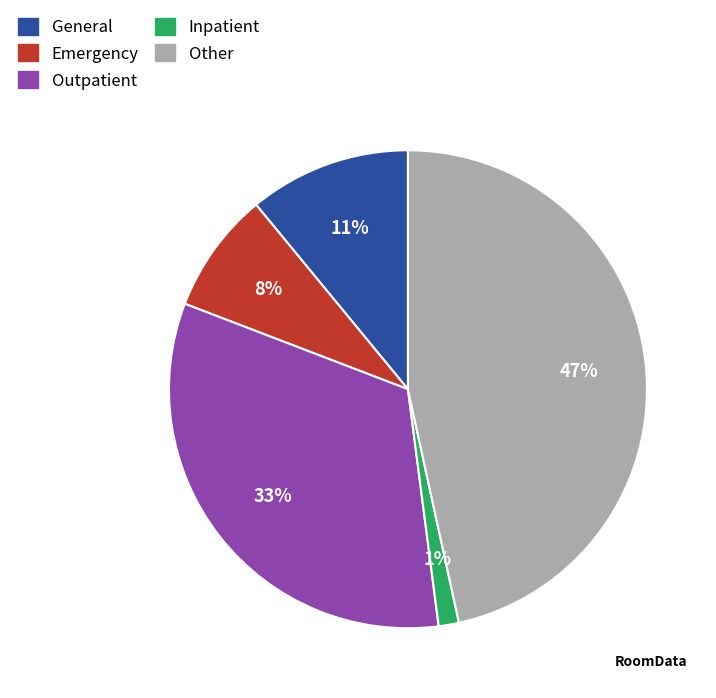

Which slice is the largest?

Other